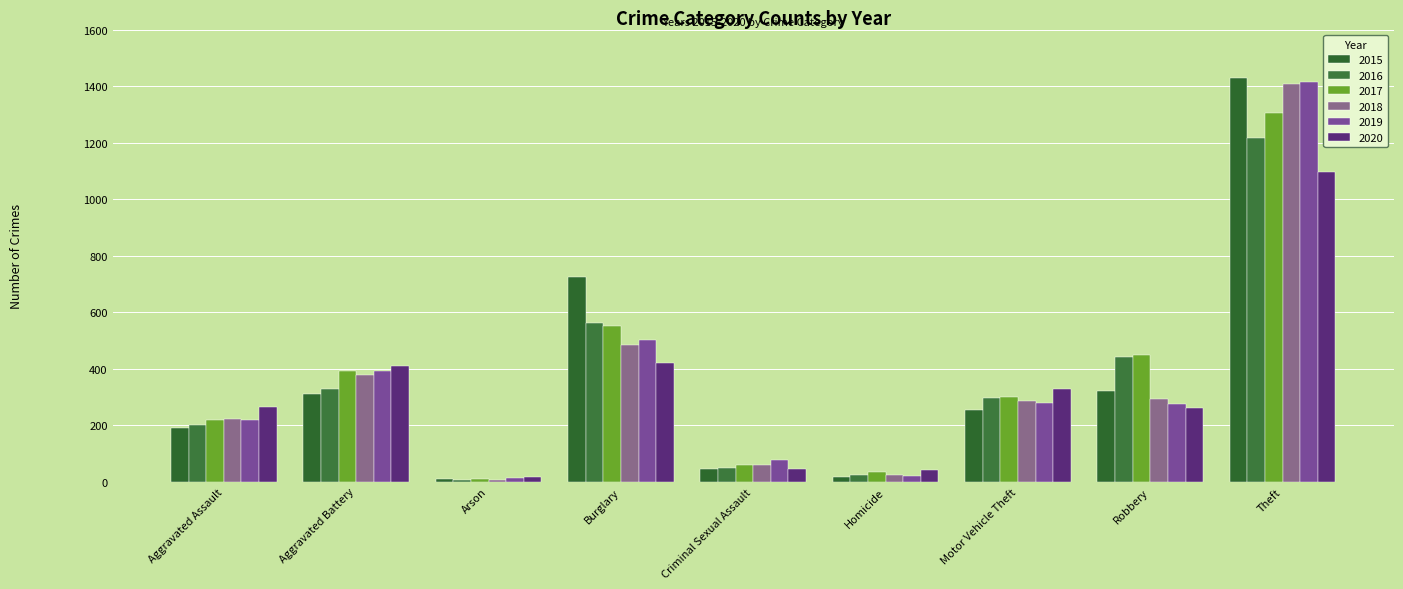

Reading right to left, what are all the values shown in this chart?

2015: 1427	322	254	15	44	724	8	311	189
2016: 1218	440	295	24	50	561	7	328	201
2017: 1303	450	301	33	59	552	10	390	217
2018: 1408	293	287	25	59	484	7	376	221
2019: 1413	275	280	20	75	502	12	391	217
2020: 1096	261	328	40	46	419	17	408	263